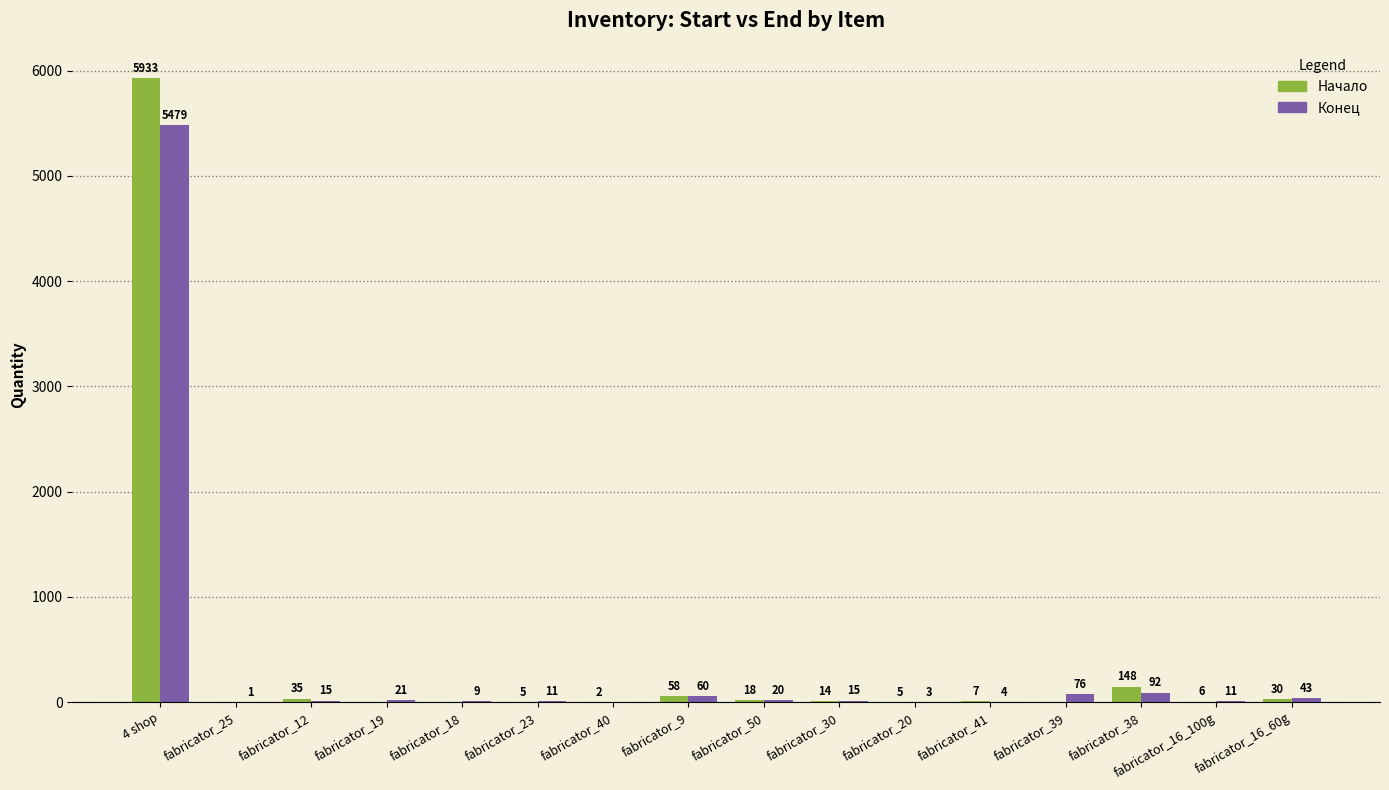

Reading left to right, transcribe all the data shown in this chart.

Начало: 4 shop=5933	fabricator_25=0	fabricator_12=35	fabricator_19=0	fabricator_18=0	fabricator_23=5	fabricator_40=2	fabricator_9=58	fabricator_50=18	fabricator_30=14	fabricator_20=5	fabricator_41=7	fabricator_39=0	fabricator_38=148	fabricator_16_100g=6	fabricator_16_60g=30
Конец: 4 shop=5479	fabricator_25=1	fabricator_12=15	fabricator_19=21	fabricator_18=9	fabricator_23=11	fabricator_40=0	fabricator_9=60	fabricator_50=20	fabricator_30=15	fabricator_20=3	fabricator_41=4	fabricator_39=76	fabricator_38=92	fabricator_16_100g=11	fabricator_16_60g=43